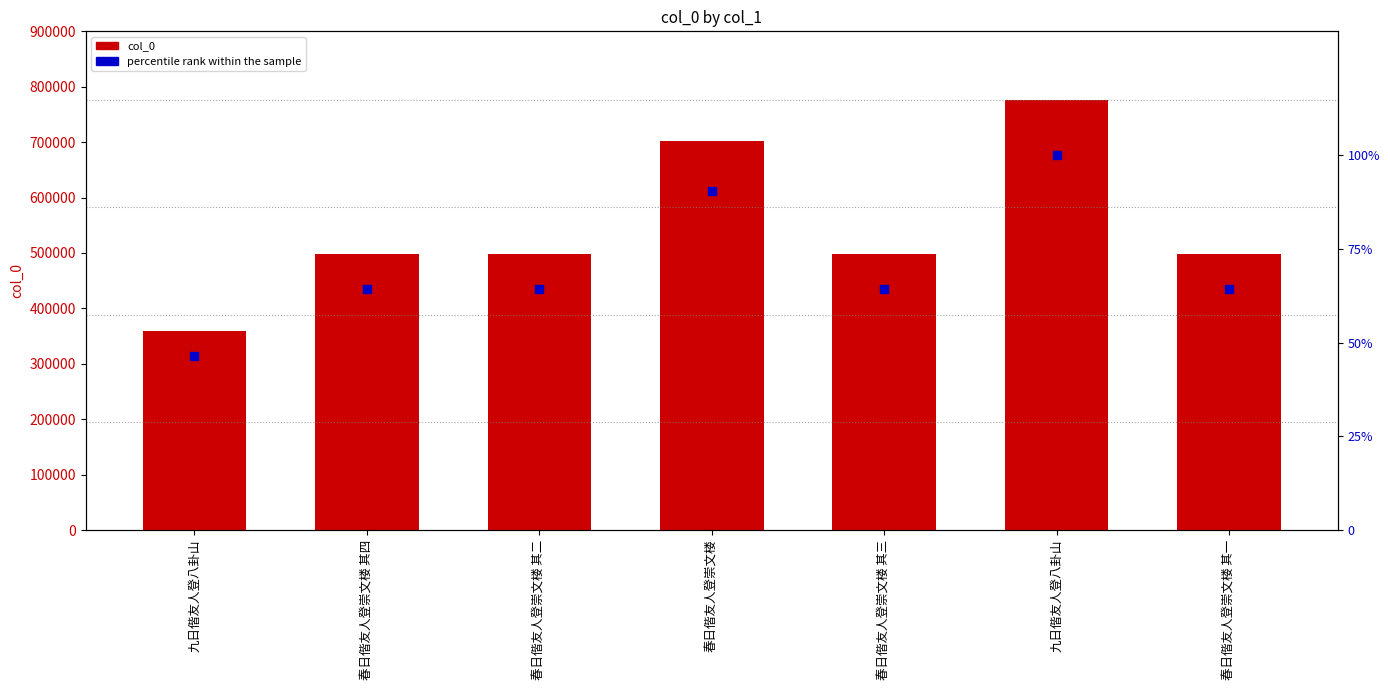

Is the value of col_0 at 九日偕友人登八卦山 greater than the value of percentile rank within the sample at 九日偕友人登八卦山?

Yes